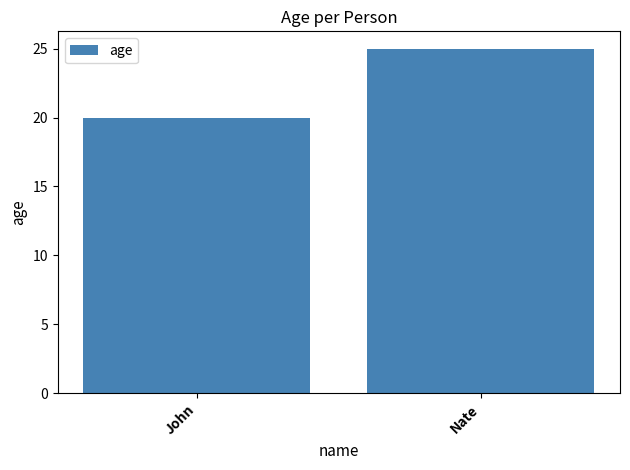

The value at John is 20. True or false?

True